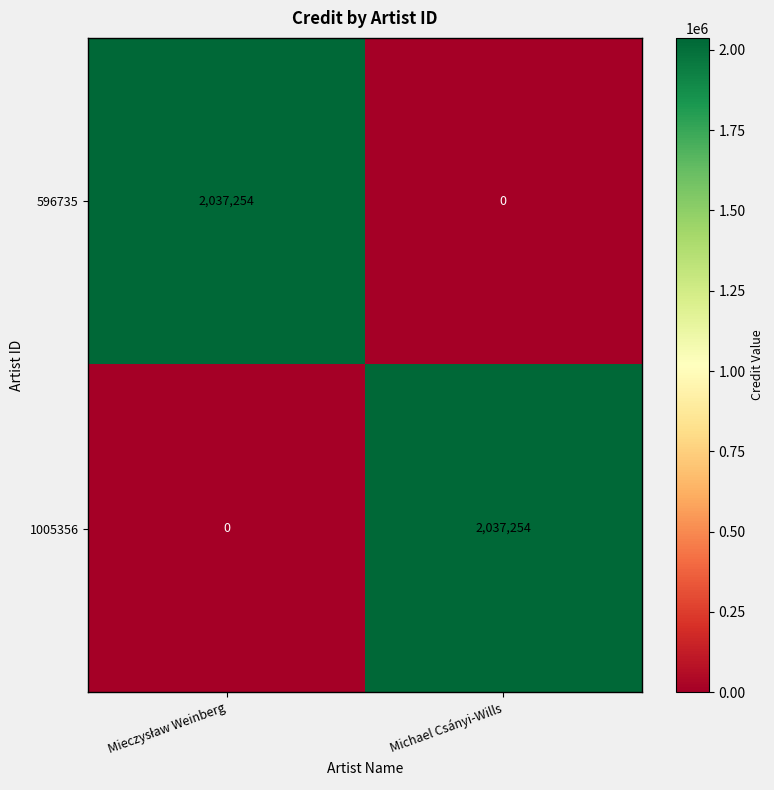

What is the highest value of the 596735 series?

2037254